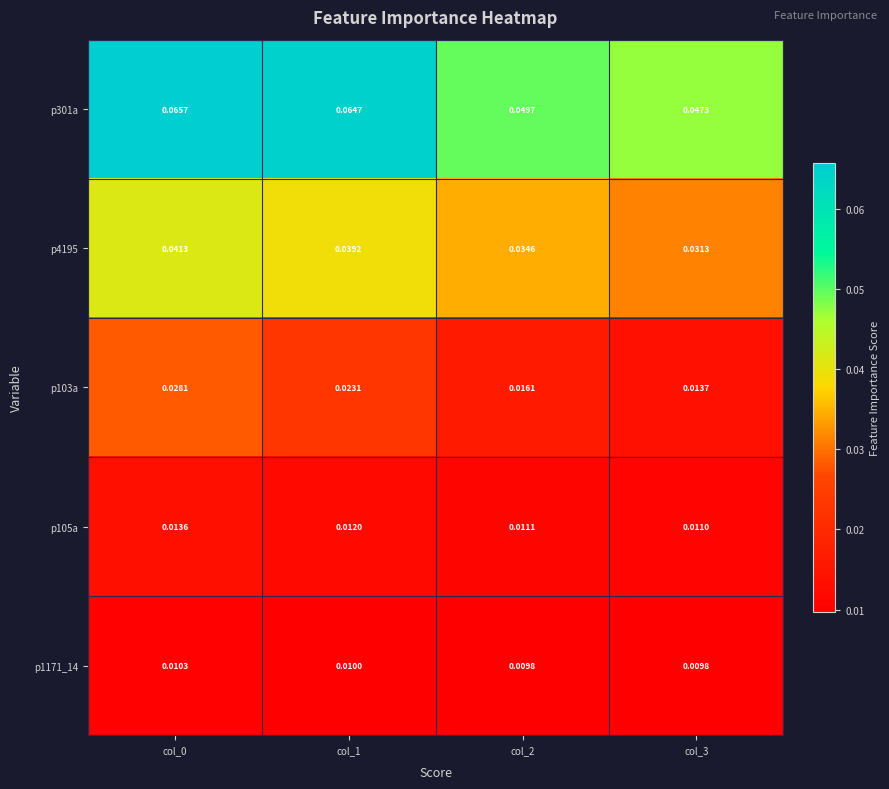

How many series are shown in this chart?

5